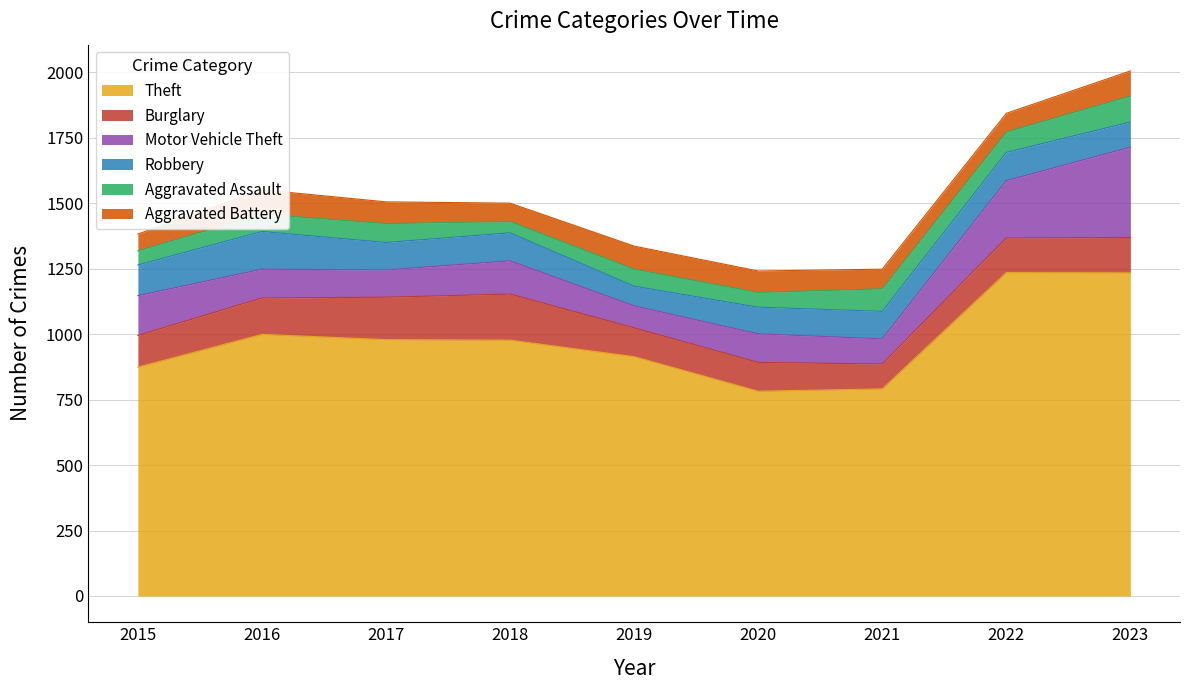

How many interior local peaks does the Aggravated Battery series have?

2